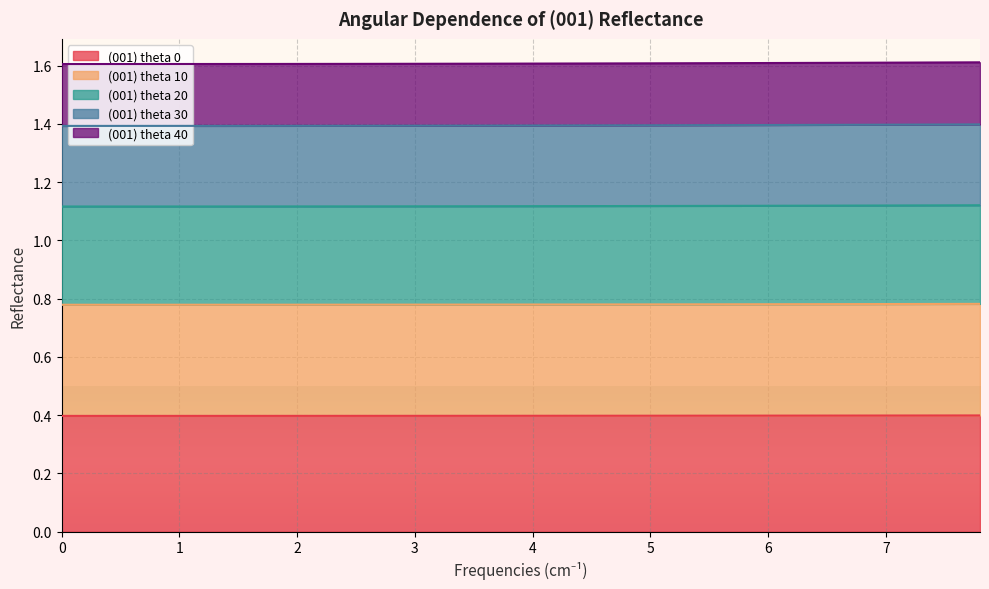

What are all the series names shown in the legend?

(001) theta 0, (001) theta 10, (001) theta 20, (001) theta 30, (001) theta 40